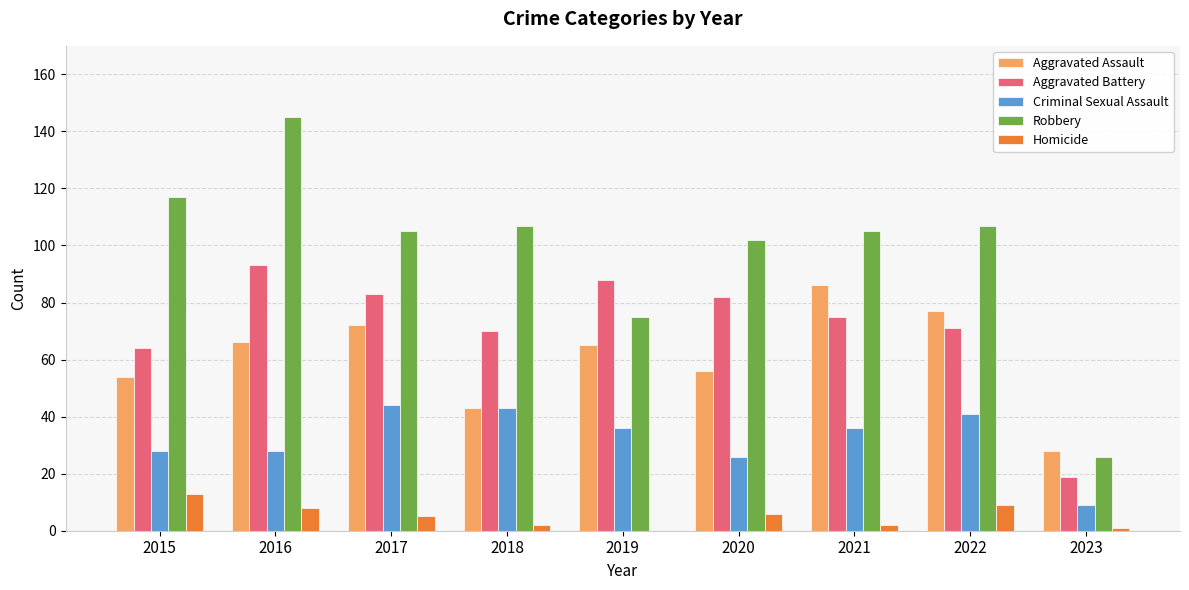

Reading right to left, extract all data points from this chart.

Aggravated Assault: 2023=28	2022=77	2021=86	2020=56	2019=65	2018=43	2017=72	2016=66	2015=54
Aggravated Battery: 2023=19	2022=71	2021=75	2020=82	2019=88	2018=70	2017=83	2016=93	2015=64
Criminal Sexual Assault: 2023=9	2022=41	2021=36	2020=26	2019=36	2018=43	2017=44	2016=28	2015=28
Robbery: 2023=26	2022=107	2021=105	2020=102	2019=75	2018=107	2017=105	2016=145	2015=117
Homicide: 2023=1	2022=9	2021=2	2020=6	2019=0	2018=2	2017=5	2016=8	2015=13